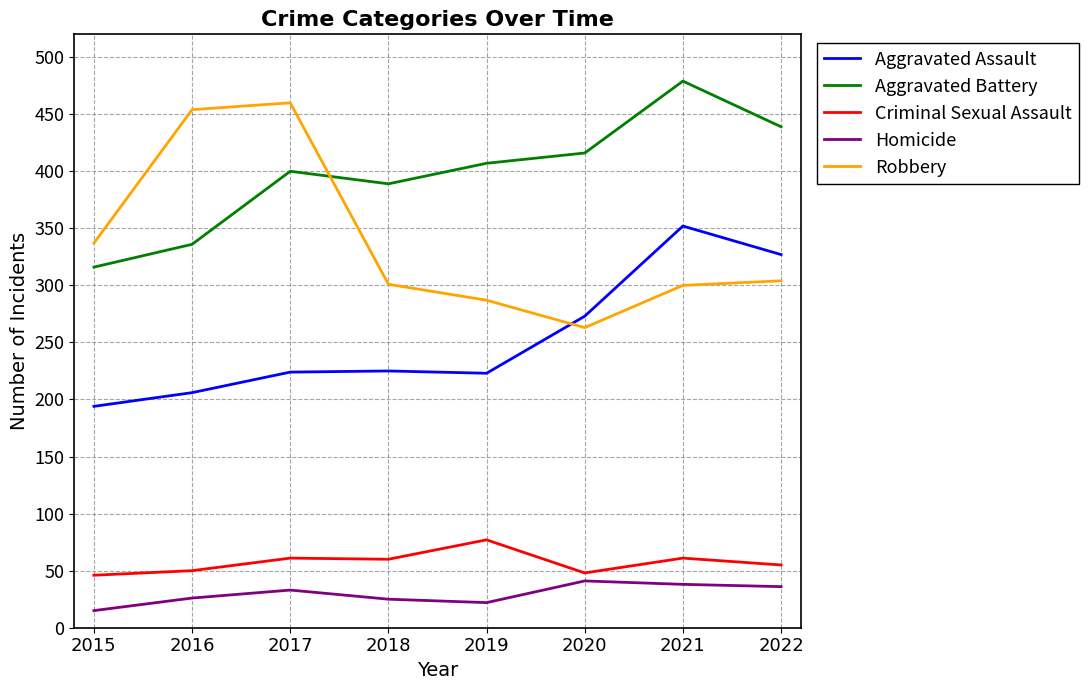

What is the difference between the highest and lowest values at 2016?

428